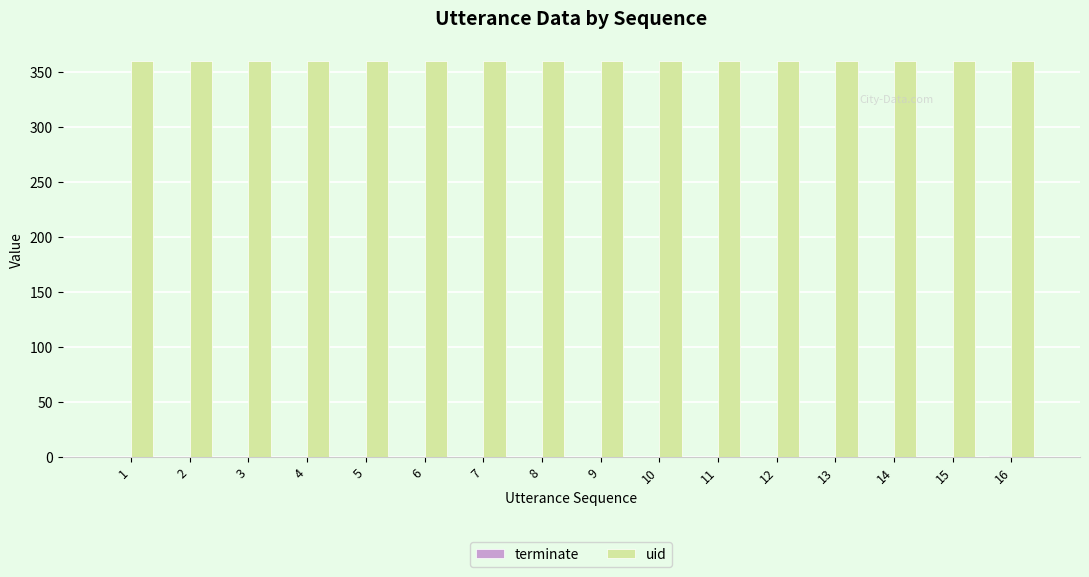

How many groups of bars are there?

16